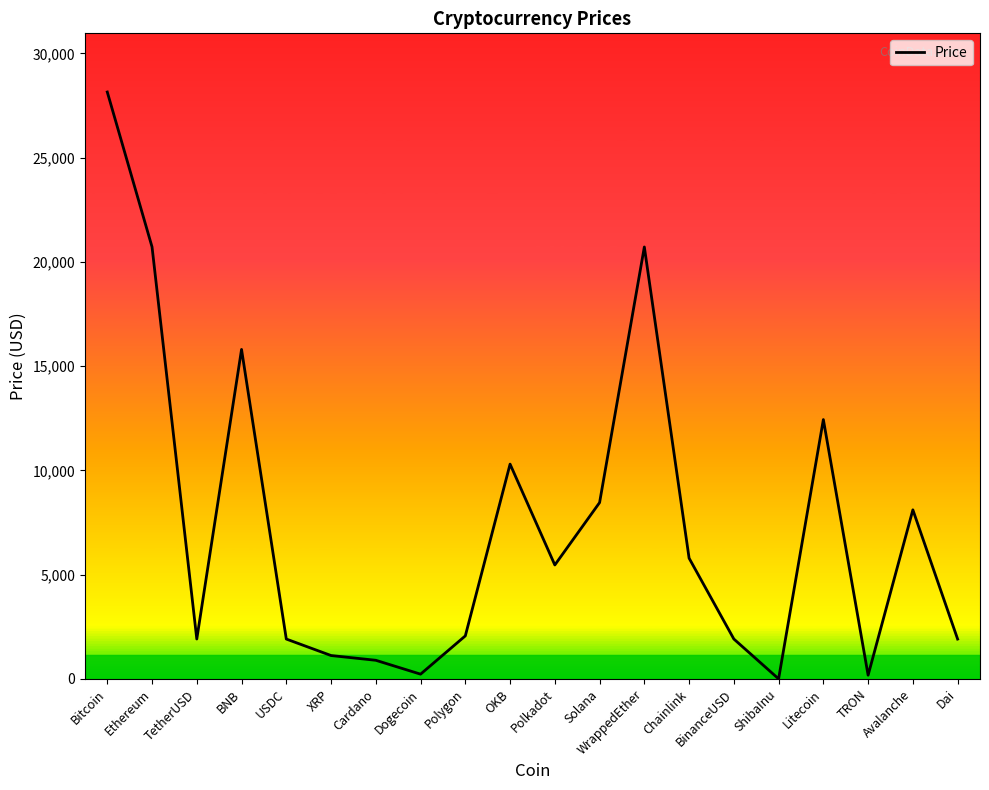

True or false: the data has more than 2 interior local peaks.

True